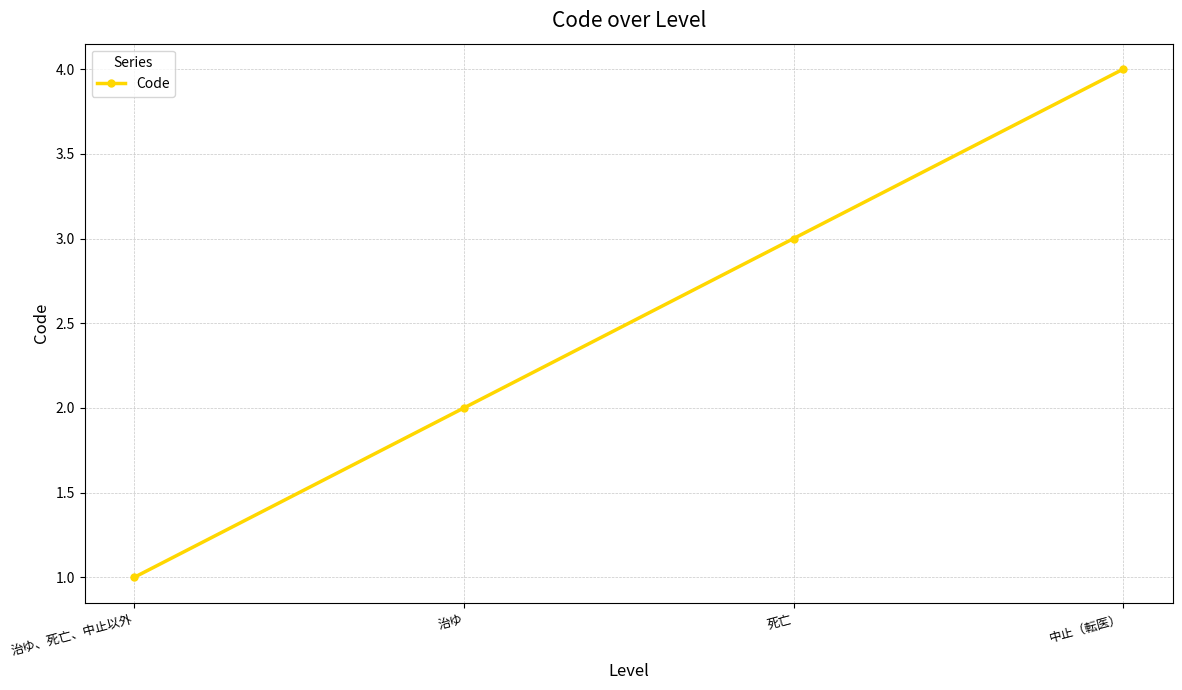

Approximately how many times larger is the value at 中止（転医） compared to 死亡?

1.3